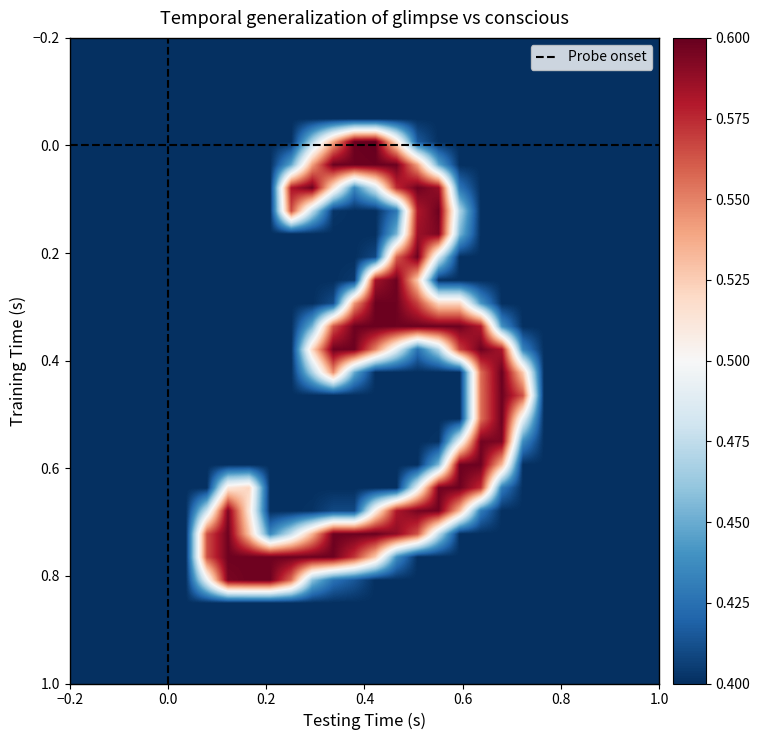

At how many categories does at least one series exceed 0?

28